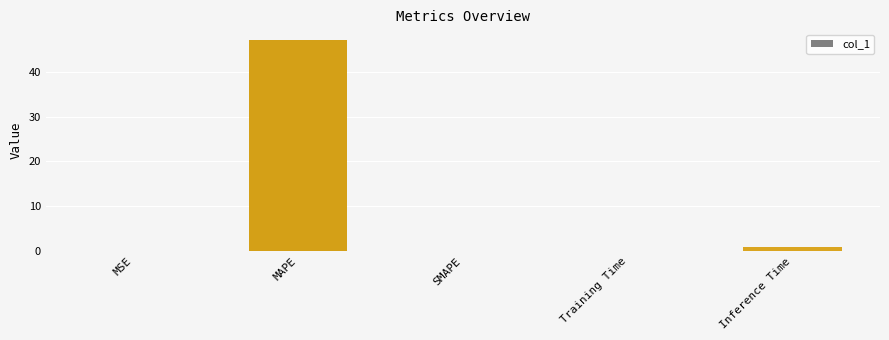

What is the sum of all values?

48.1